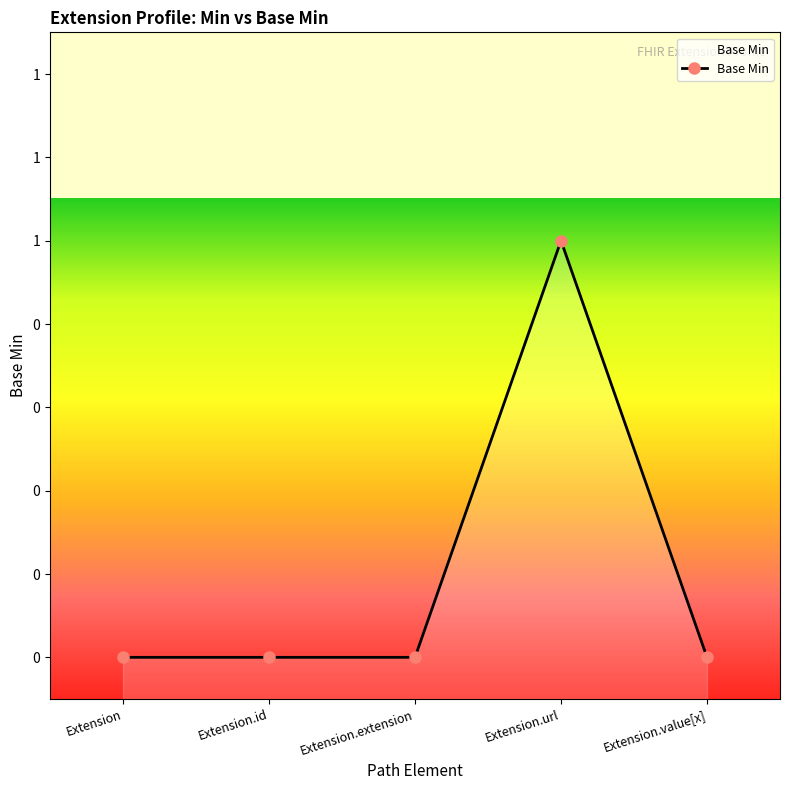

How many points are higher than both their immediate neighbors (excluding endpoints)?

1